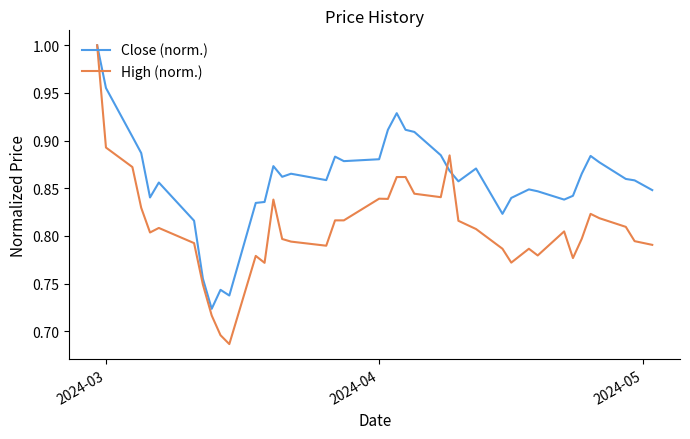

What is the sum of all High (norm.) values?

32.4